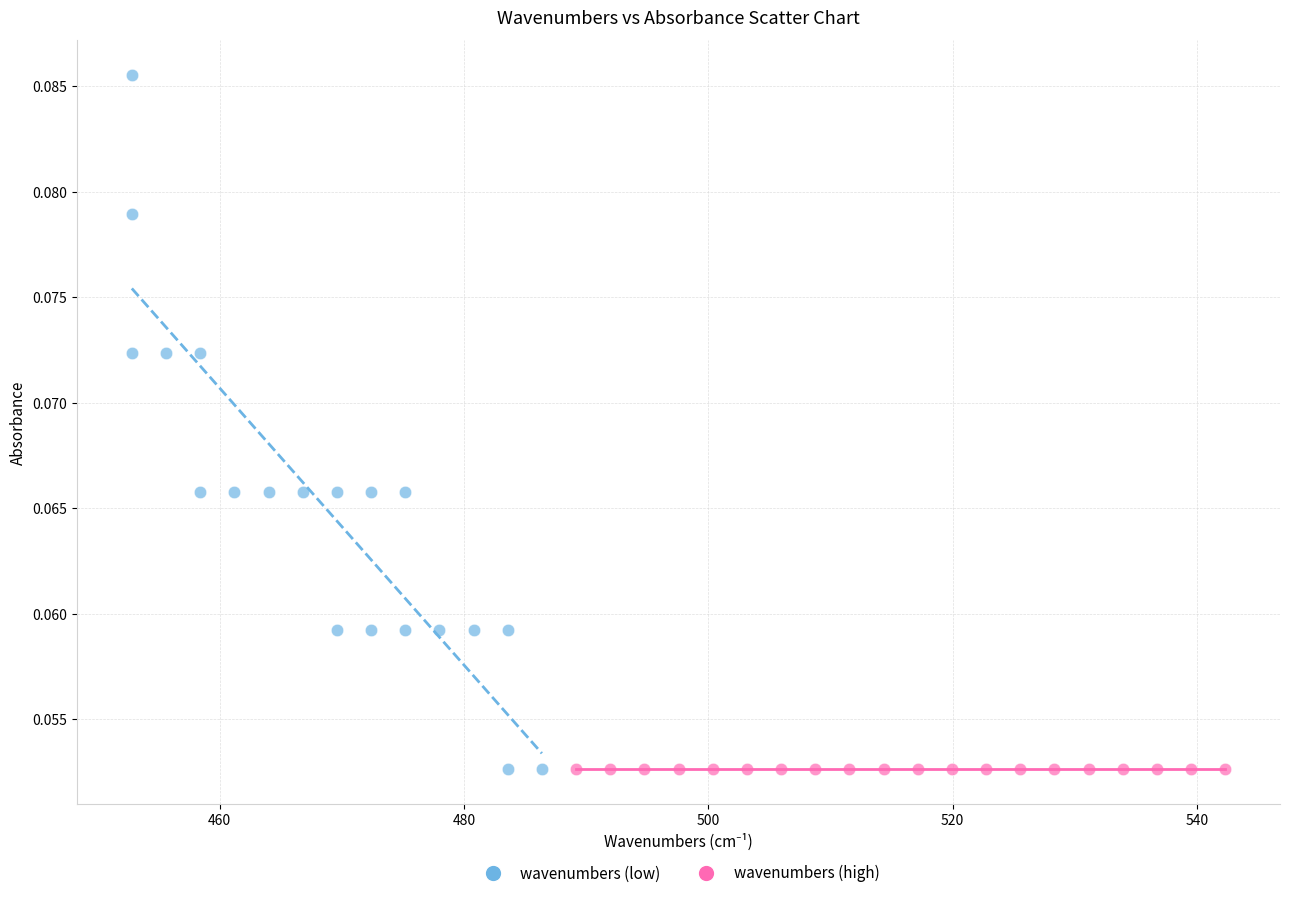

Which series contains the highest Y value?

wavenumbers (low)